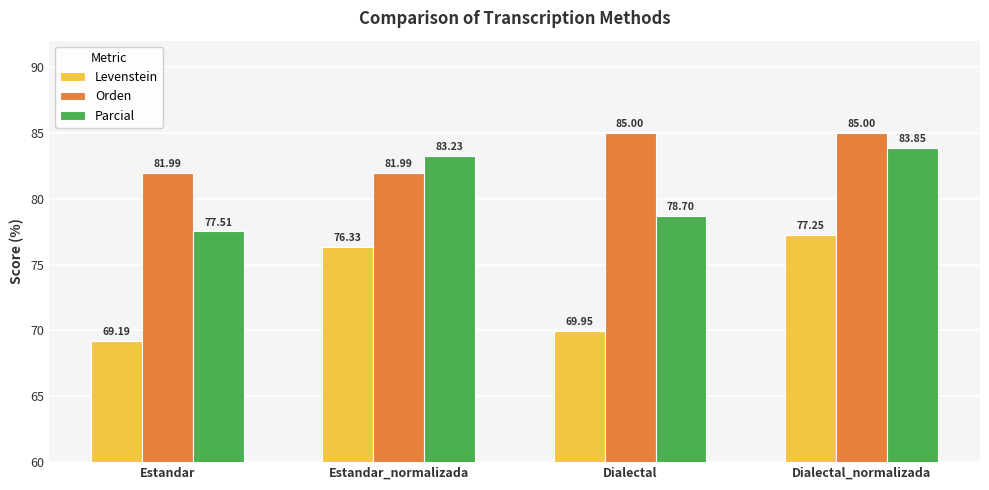

What is the value of the Parcial bar at the 2nd from the left?

83.2